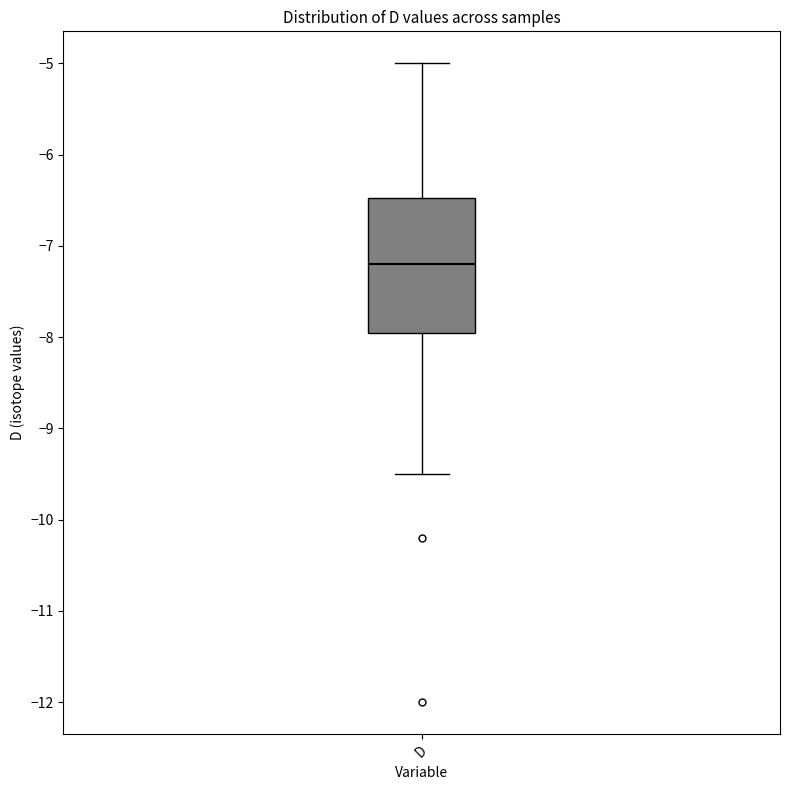

Where does the upper whisker of the box for D end on the y-axis? The values are not printed on the chart, so give them approximately, as read against the axis.

-5.0